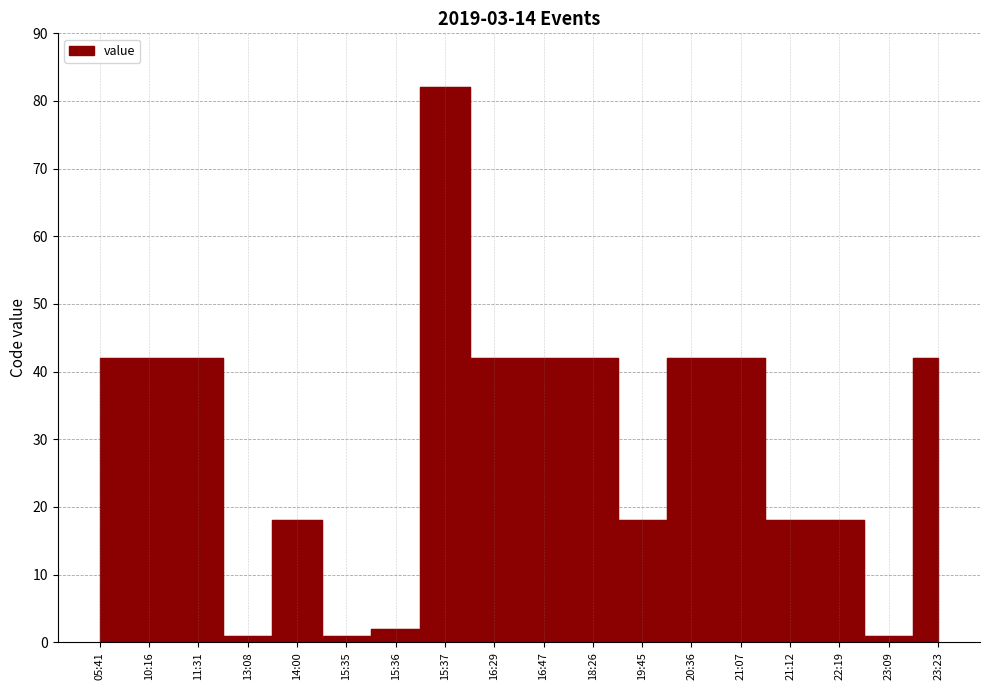

List the labels in order of value, largest first.

15:37, 05:41, 10:16, 11:31, 16:29, 16:47, 18:26, 20:36, 21:07, 23:23, 14:00, 19:45, 21:12, 22:19, 15:36, 13:08, 15:35, 23:09